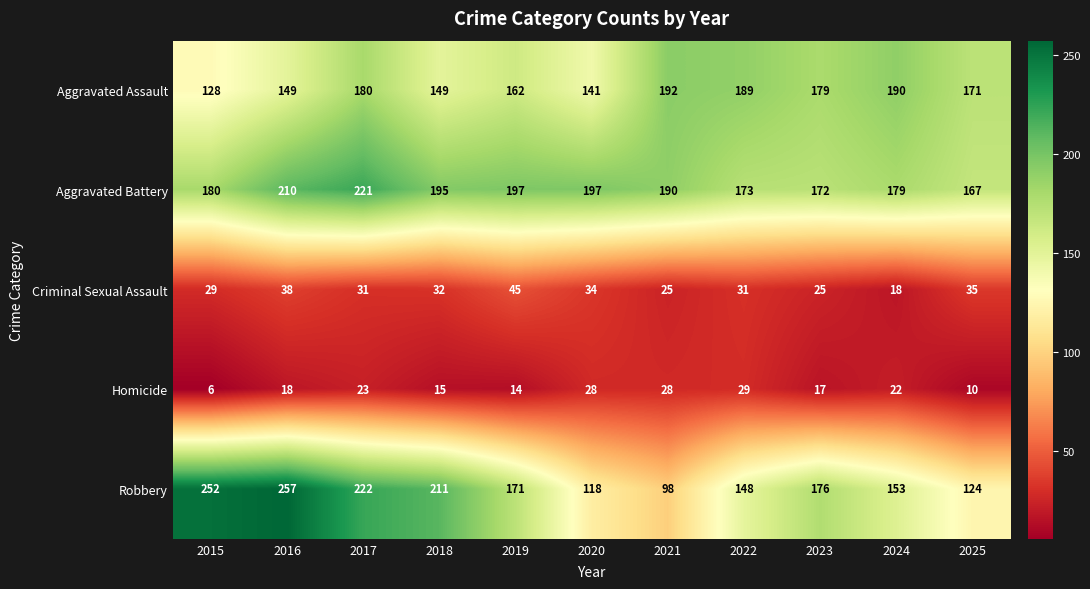

Count the number of categories in the chart.

11